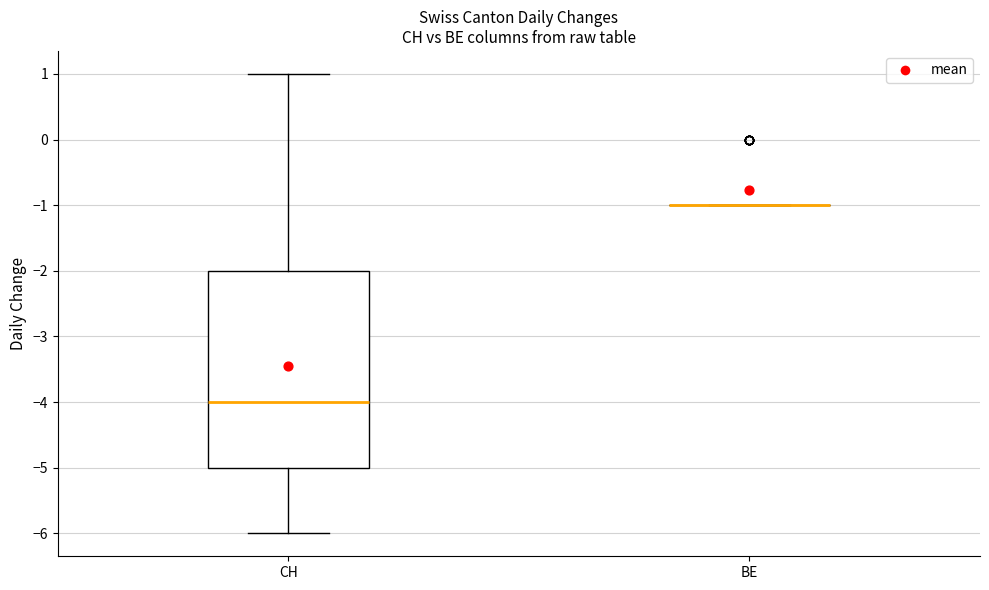

Reading left to right, transcribe this box plot: for each box, give where its median line is, the range the box spans, and where its two whiskers end, as read against the y-axis. The values are not printed on the chart, so give them approximately, as read against the axis.

CH: median -4, box -5 to -2, whiskers -6 to 1
BE: box collapsed to a line at -1, whiskers -1 to -1